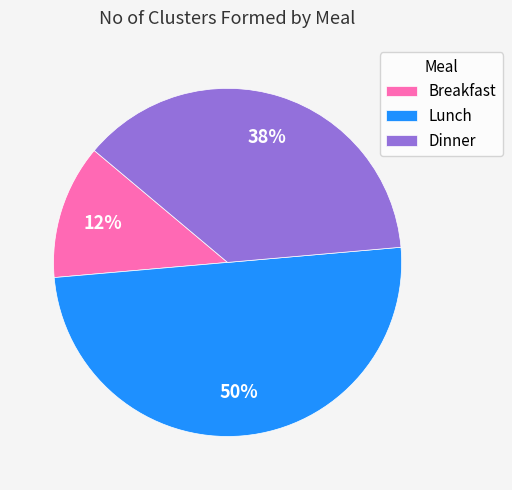

Which has a higher value, Dinner or Breakfast?

Dinner